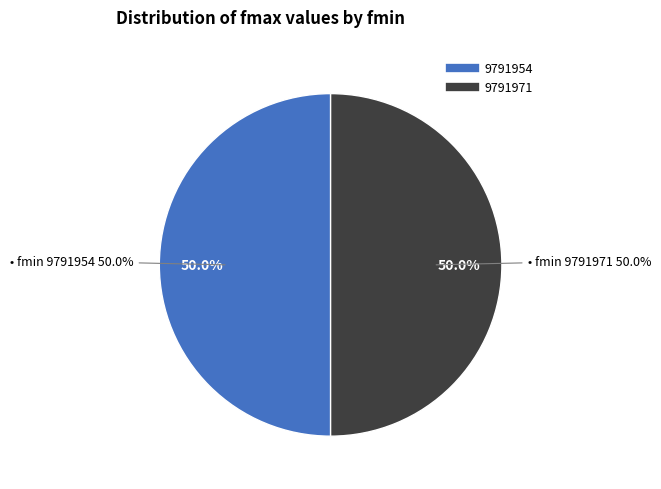

What portion of the pie excludes 9791954?

50.0%